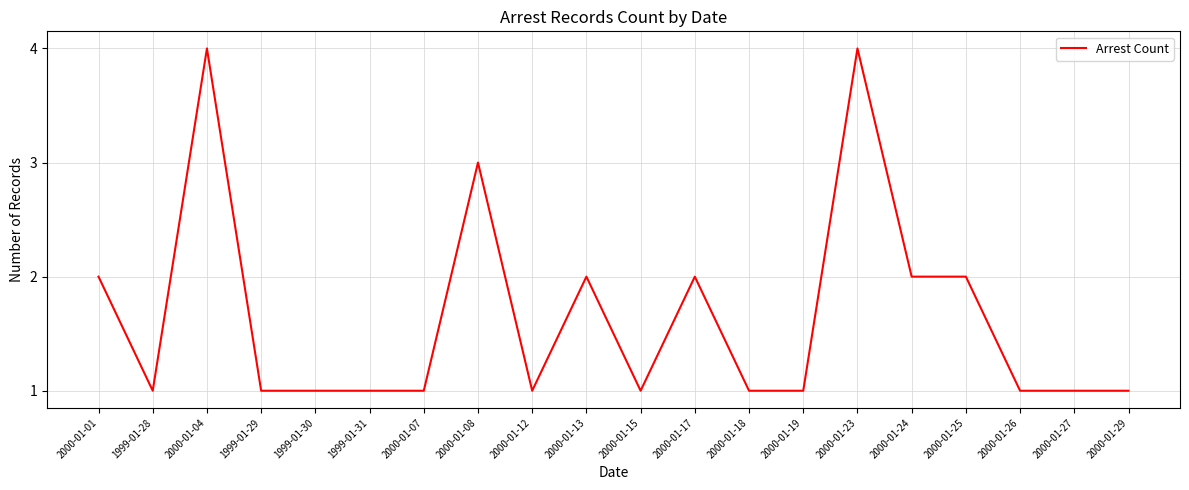

Approximately how many times larger is the value at 2000-01-17 compared to 1999-01-31?

2.0